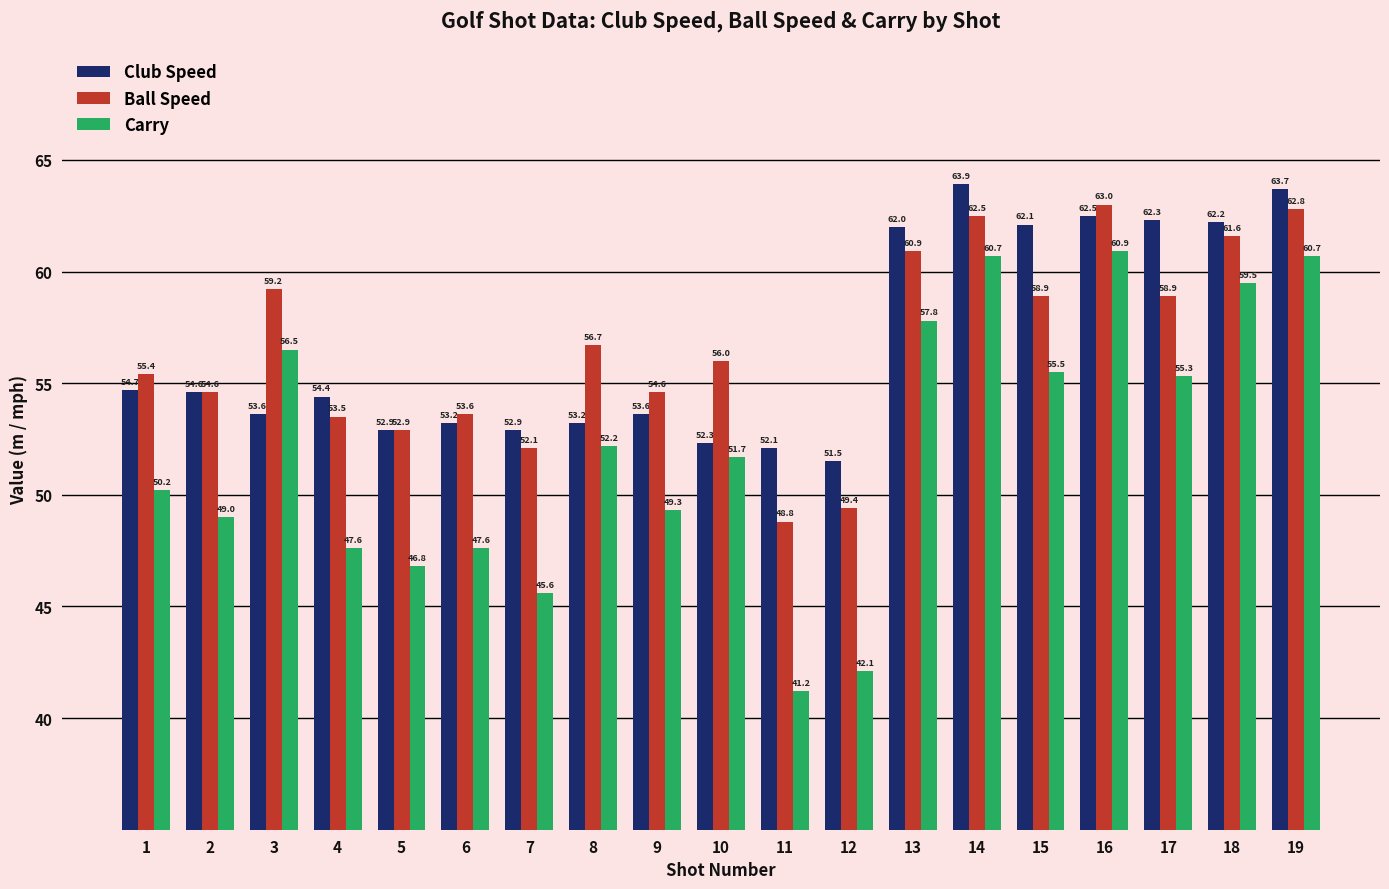

At which category is the sum across all series the highest?

19